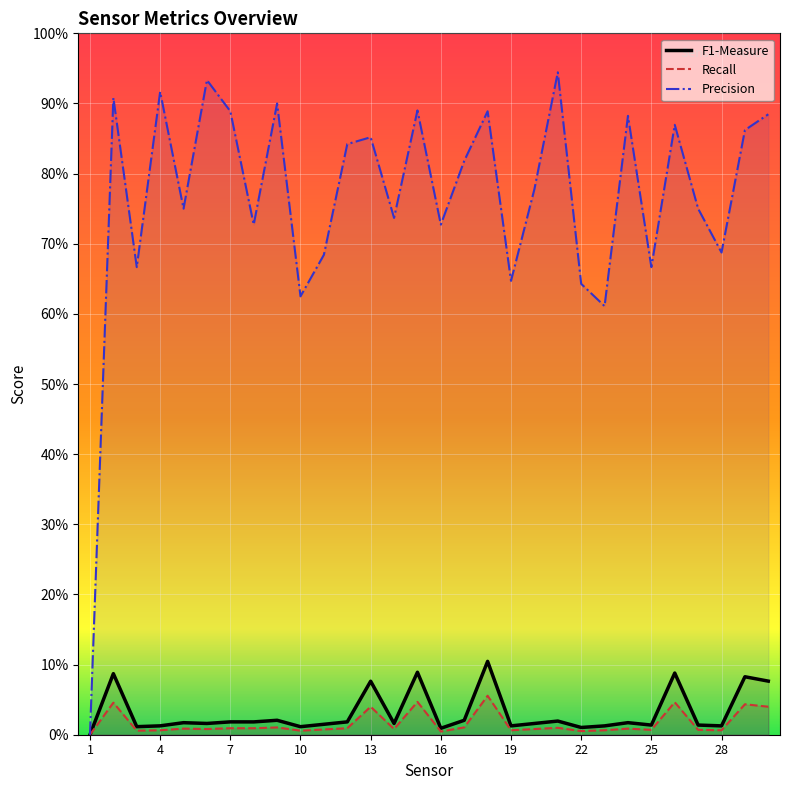

Between 10 and 29, which series saw the biggest shift?

Precision